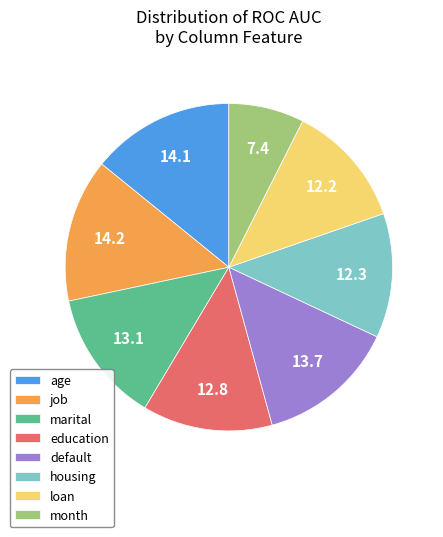

True or false: job accounts for 14% of the total.

True